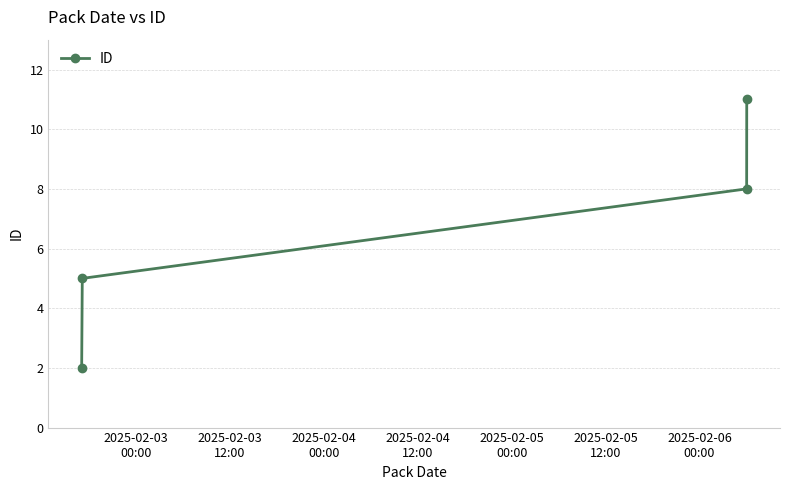

True or false: there are more than 1 points higher than both neighbors.

False